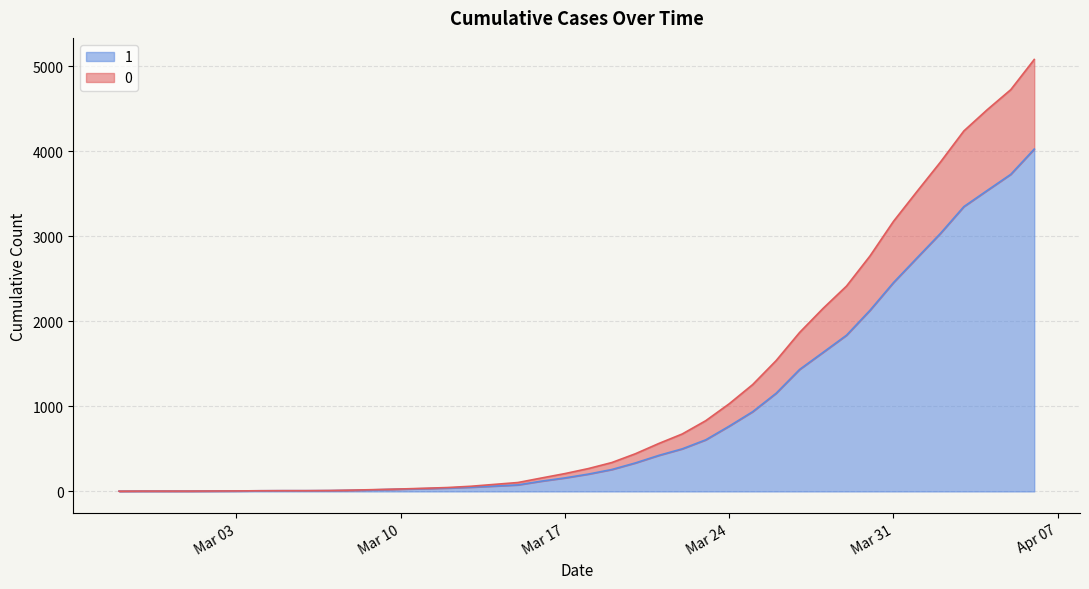

At how many categories does at least one series exceed 4517?

2